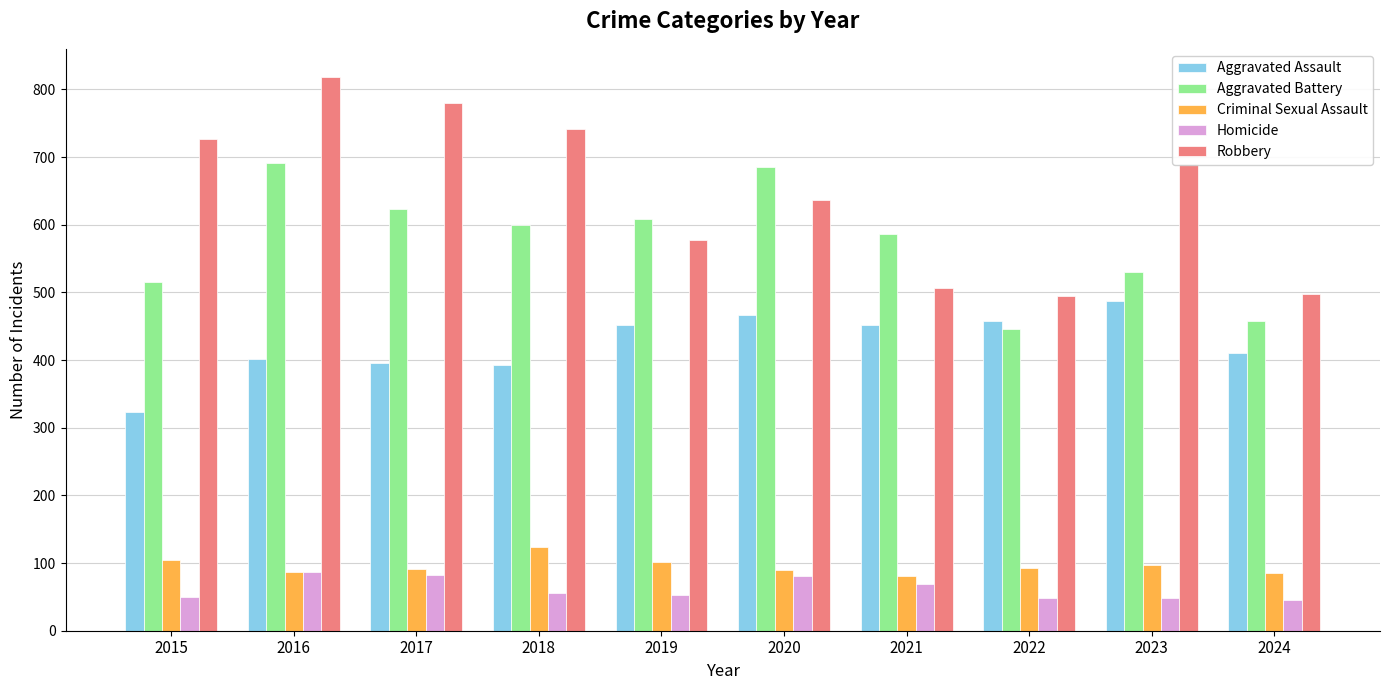

What is the minimum value for Criminal Sexual Assault?

81